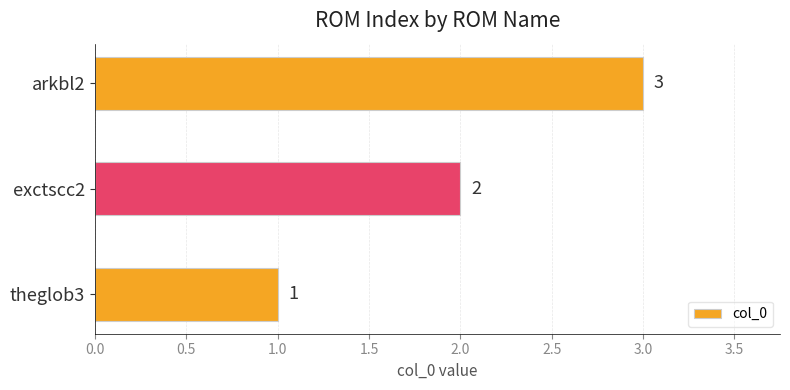

What is the sum of the values at exctscc2 and theglob3?

3